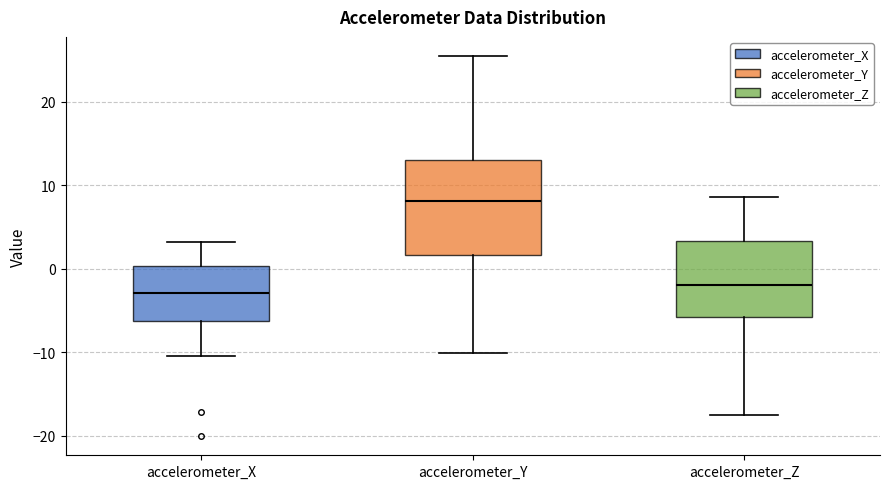

Reading left to right, read every box against the y-axis: the position of its median line, the range the box covers, and the ends of its whiskers. The values are not printed on the chart, so give them approximately, as read against the axis.

accelerometer_X: median -3, box -6 to 0, whiskers -10 to 3
accelerometer_Y: median 8, box 2 to 13, whiskers -10 to 25
accelerometer_Z: median -2, box -6 to 3, whiskers -18 to 9